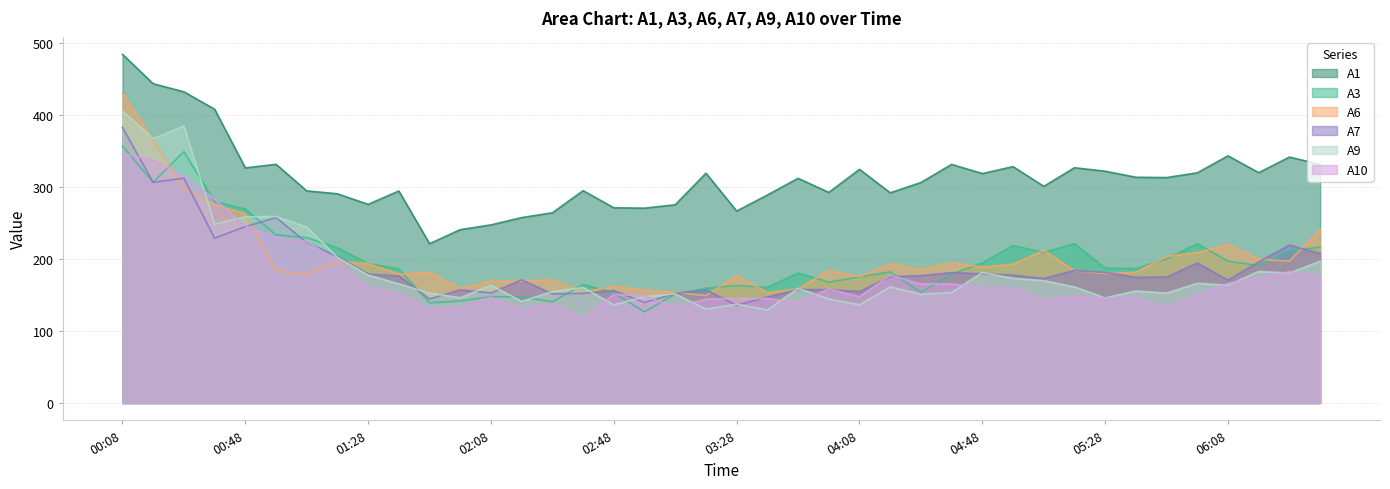

At how many categories does at least one series exceed 459?

1